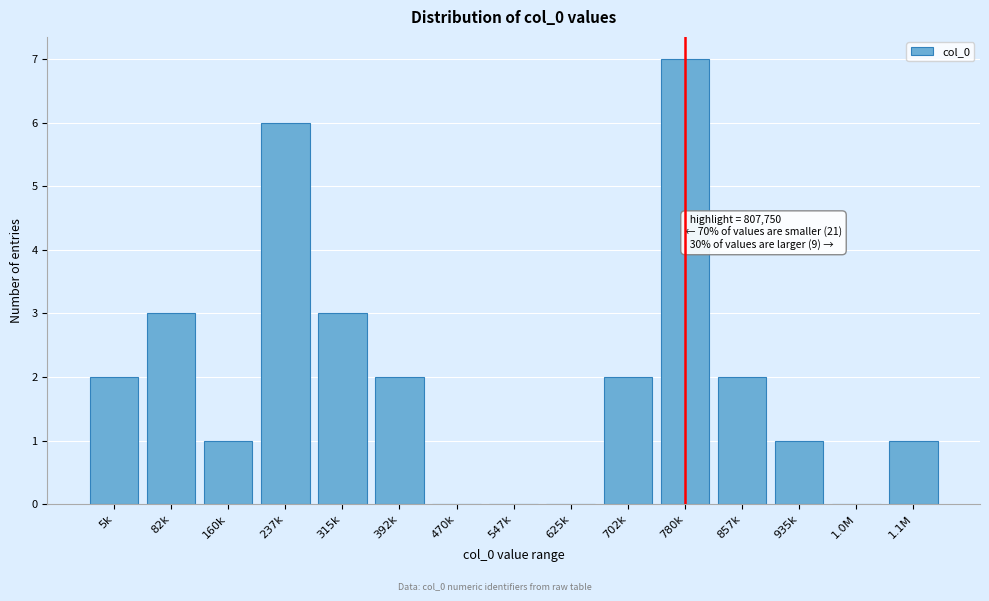

Reading left to right, extract all data points from this chart.

5k=2	82k=3	160k=1	237k=6	315k=3	392k=2	470k=0	547k=0	625k=0	702k=2	780k=7	857k=2	935k=1	1.0M=0	1.1M=1